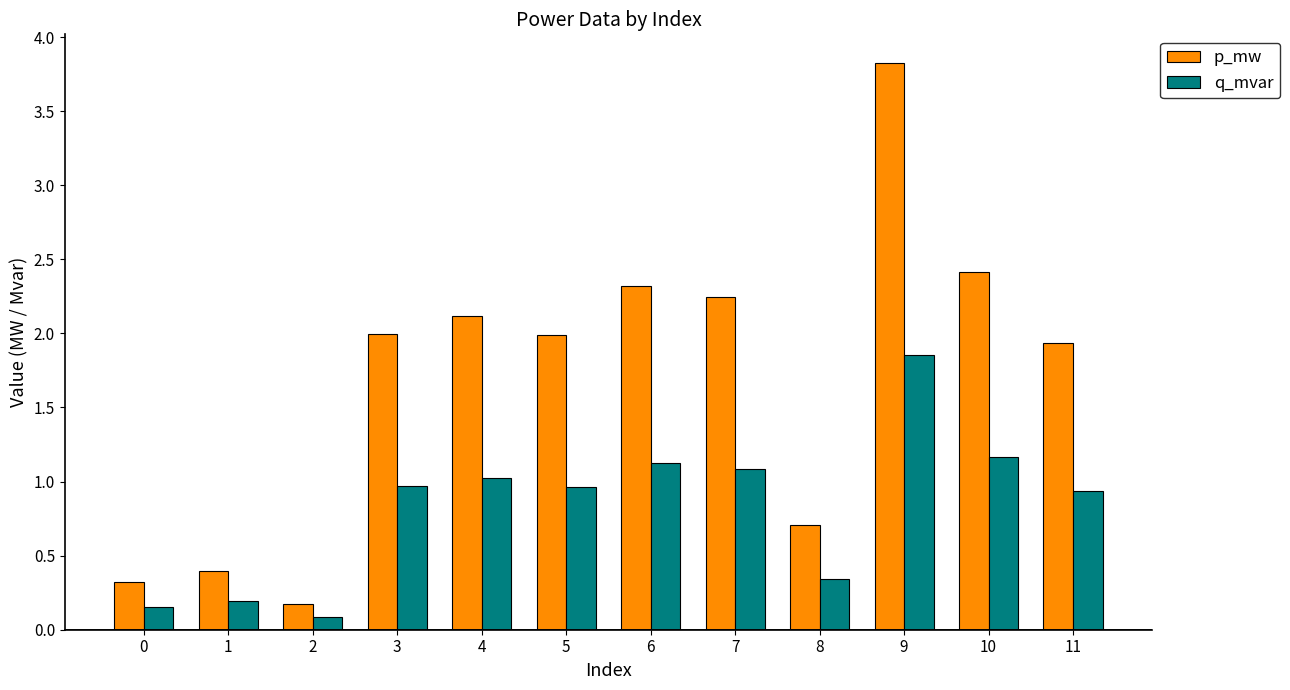

How many bars are there in total?

24